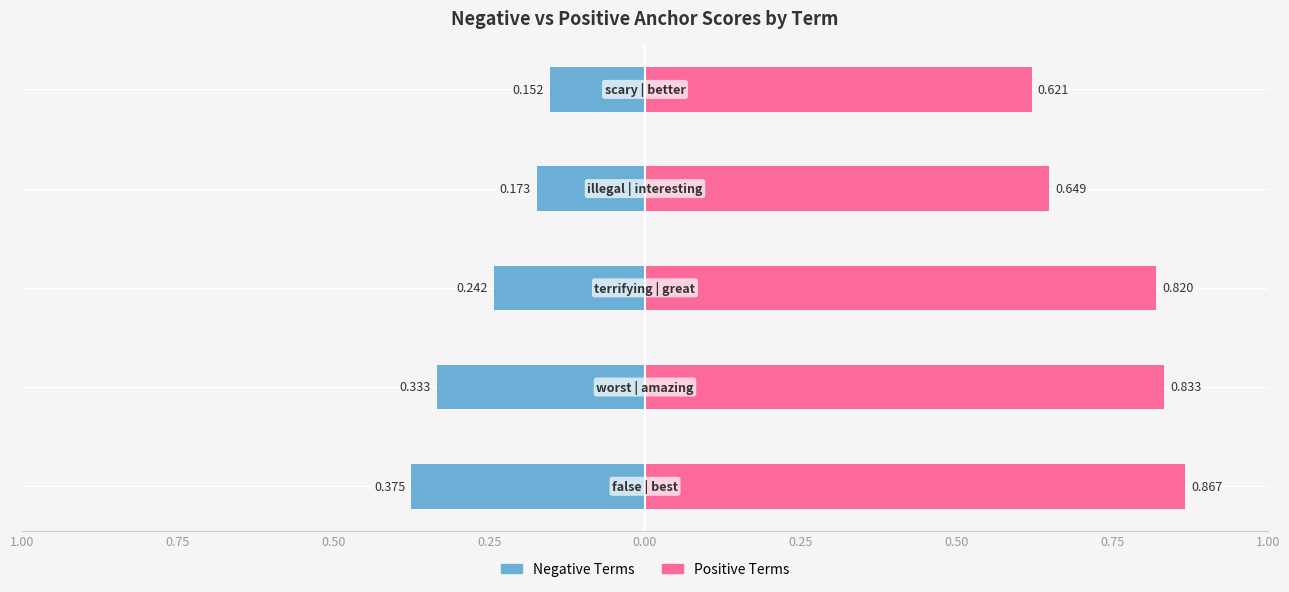

What is the maximum value shown in the chart?

0.9